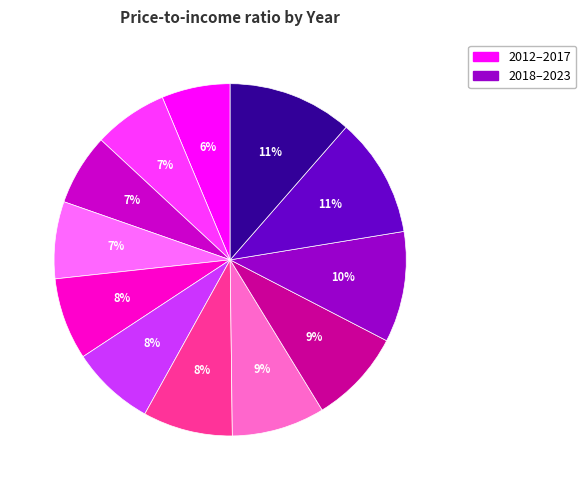

How many segments does this pie chart have?

12